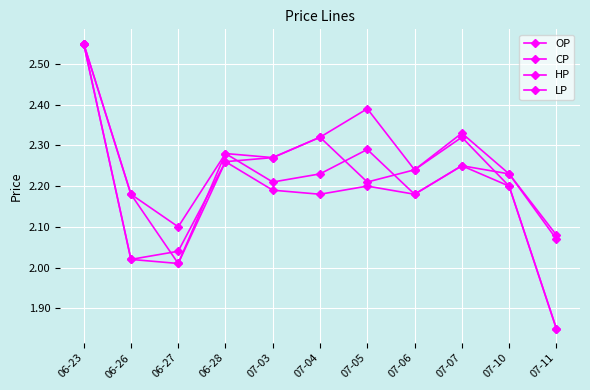

Which series changed the most between 07-03 and 07-07?

HP